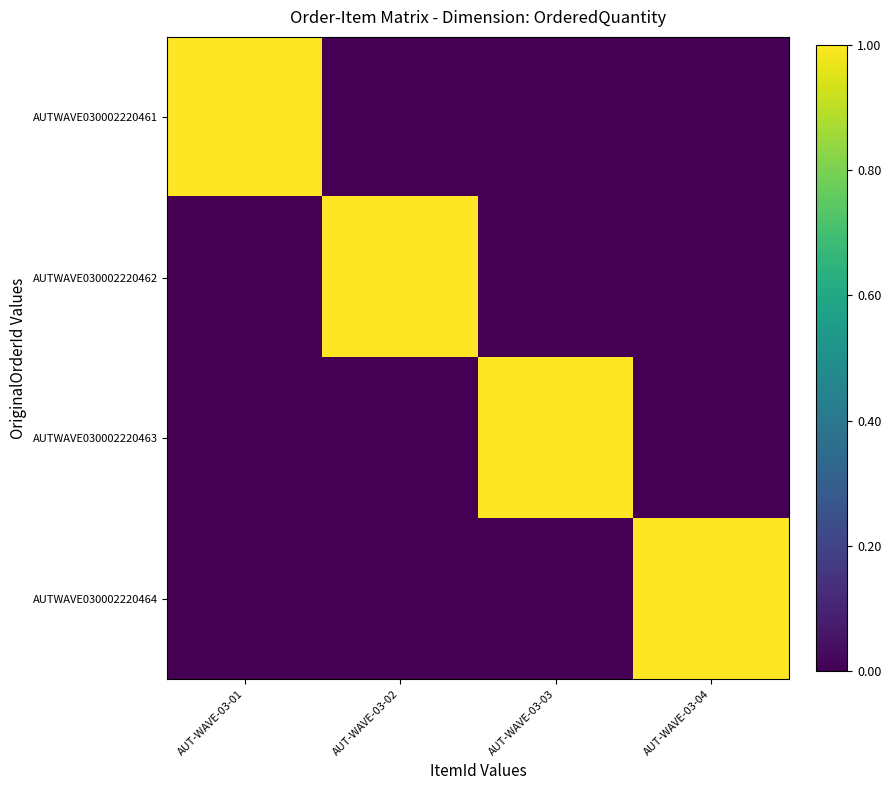

How many data points does each series have?

4